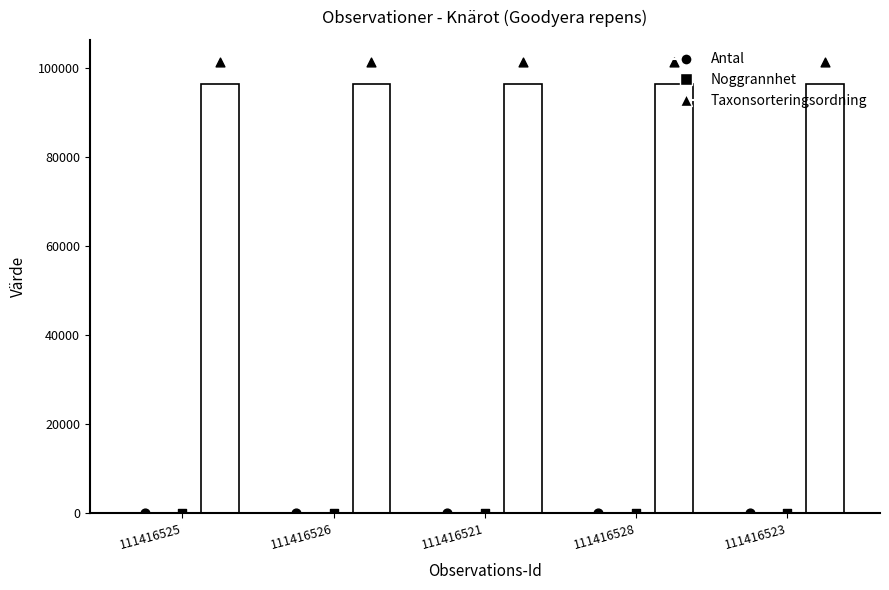

Which series has the largest total across all categories?

Taxonsorteringsordning